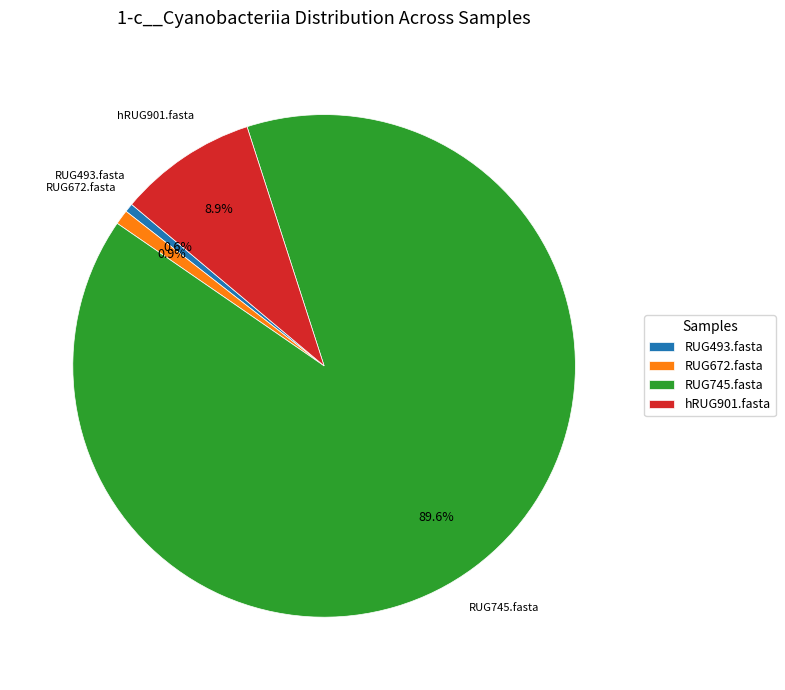

To the nearest percent, what percentage of the pie is RUG745.fasta?

90%